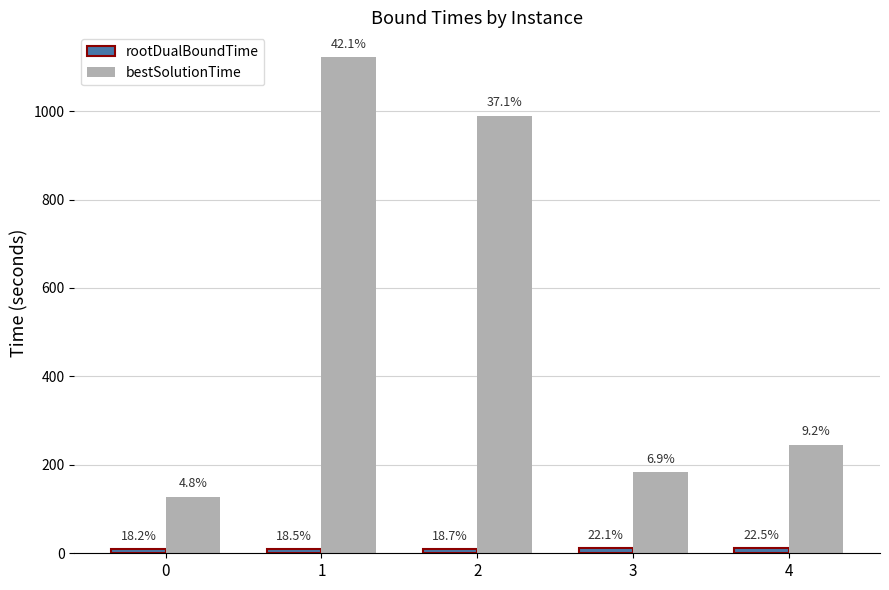

What is the greatest value displayed?

1121.9